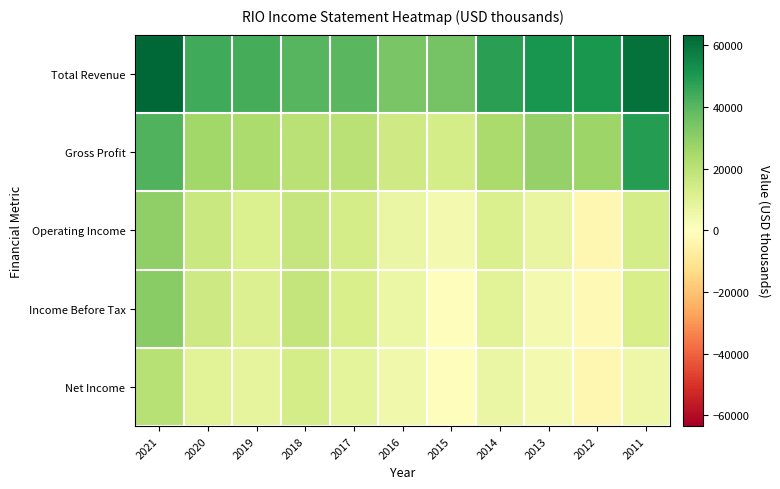

Count the number of data series in this chart.

5